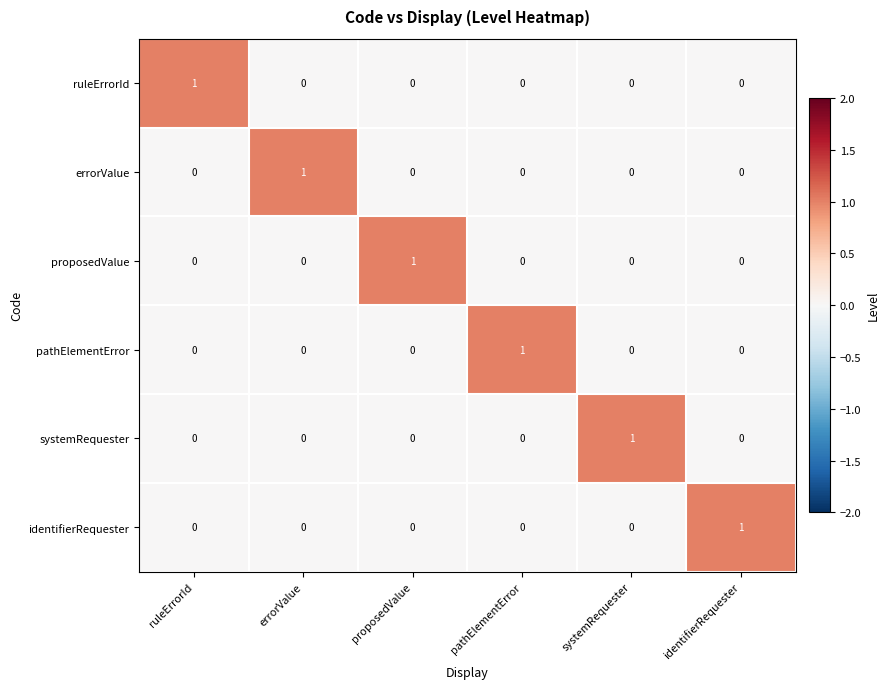

The value of pathElementError at pathElementError is 0. True or false?

False